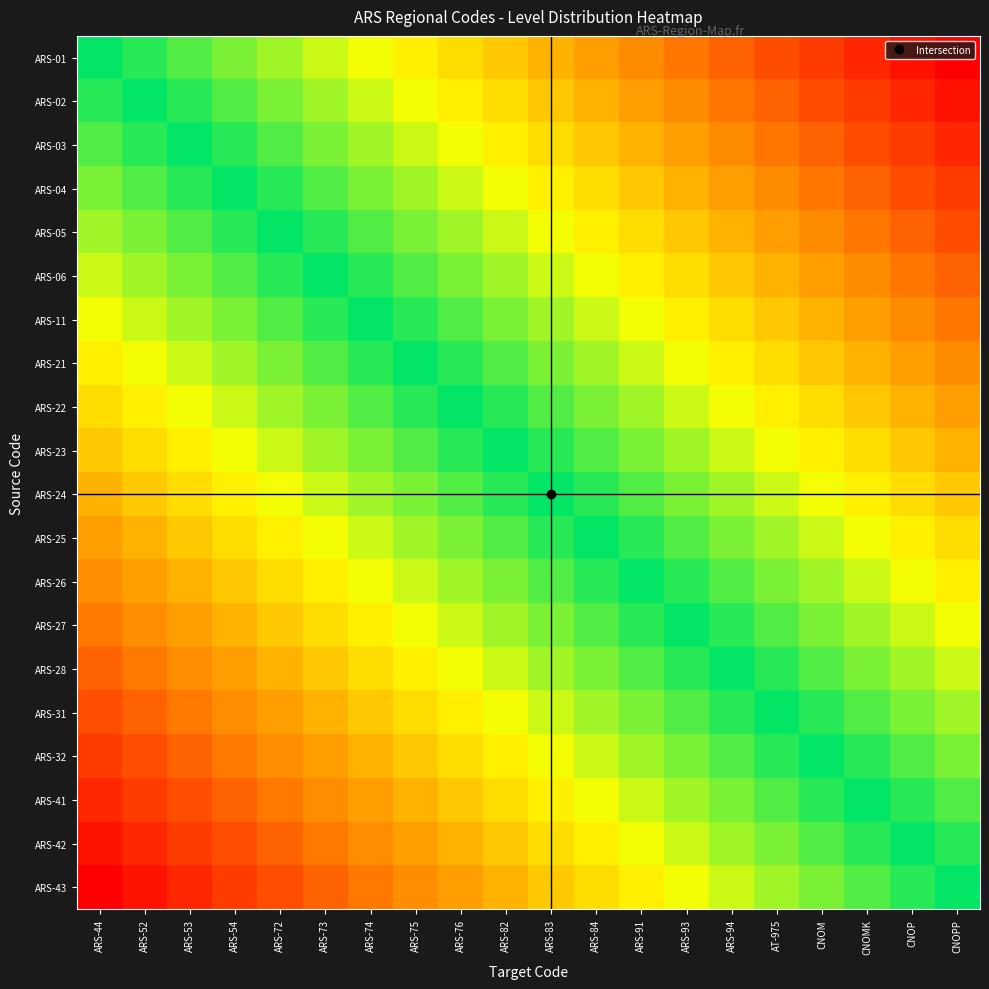

What is the difference between the highest and lowest values at ARS-84?

0.5